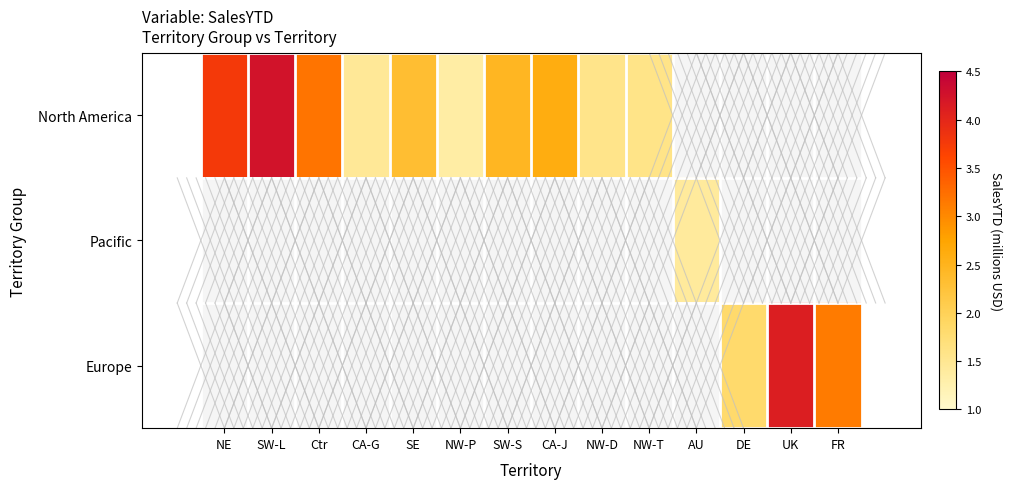

Where does the North America series first go above 3?

NE